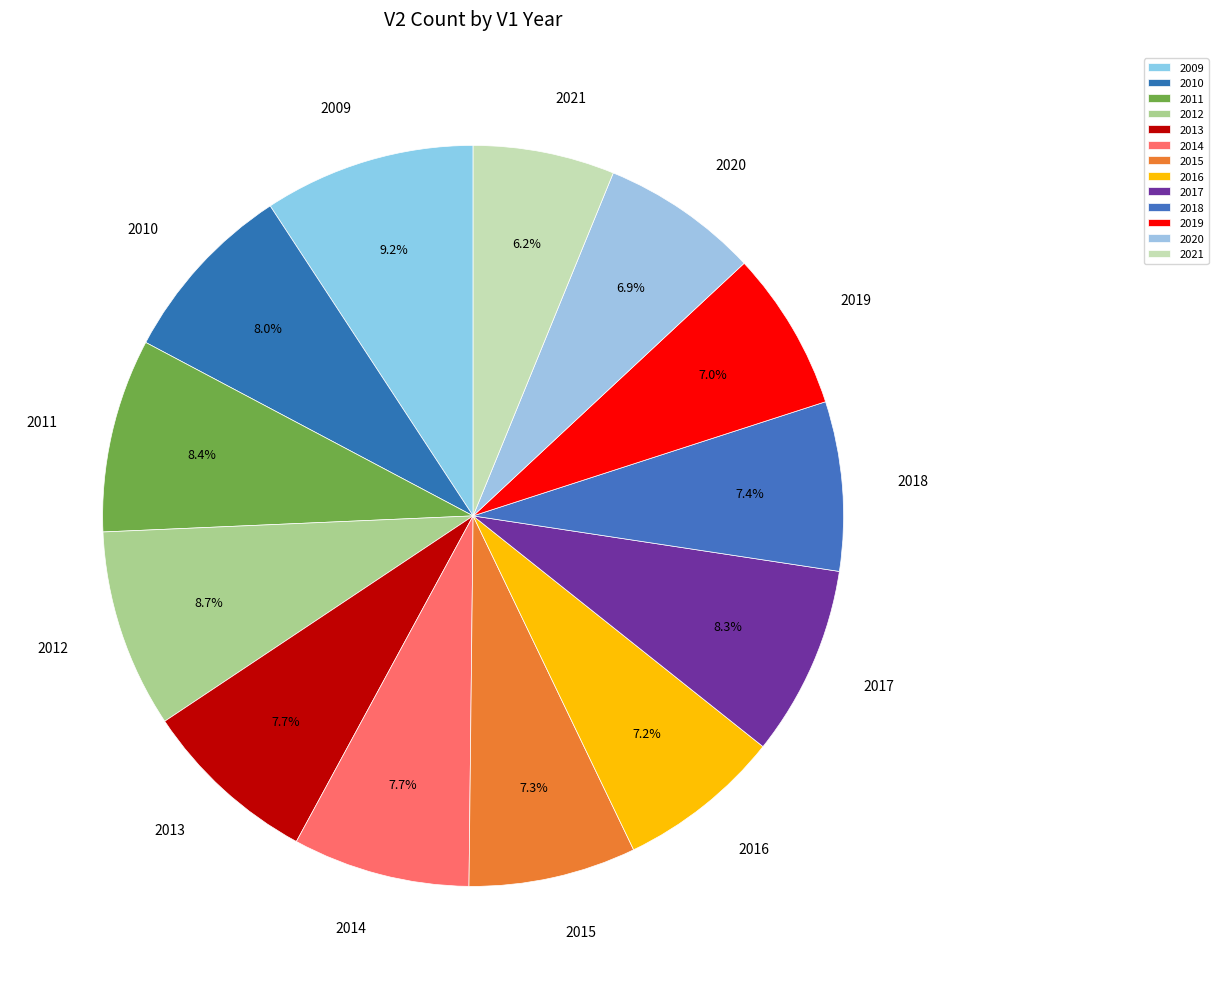

How many slices are in this pie chart?

13